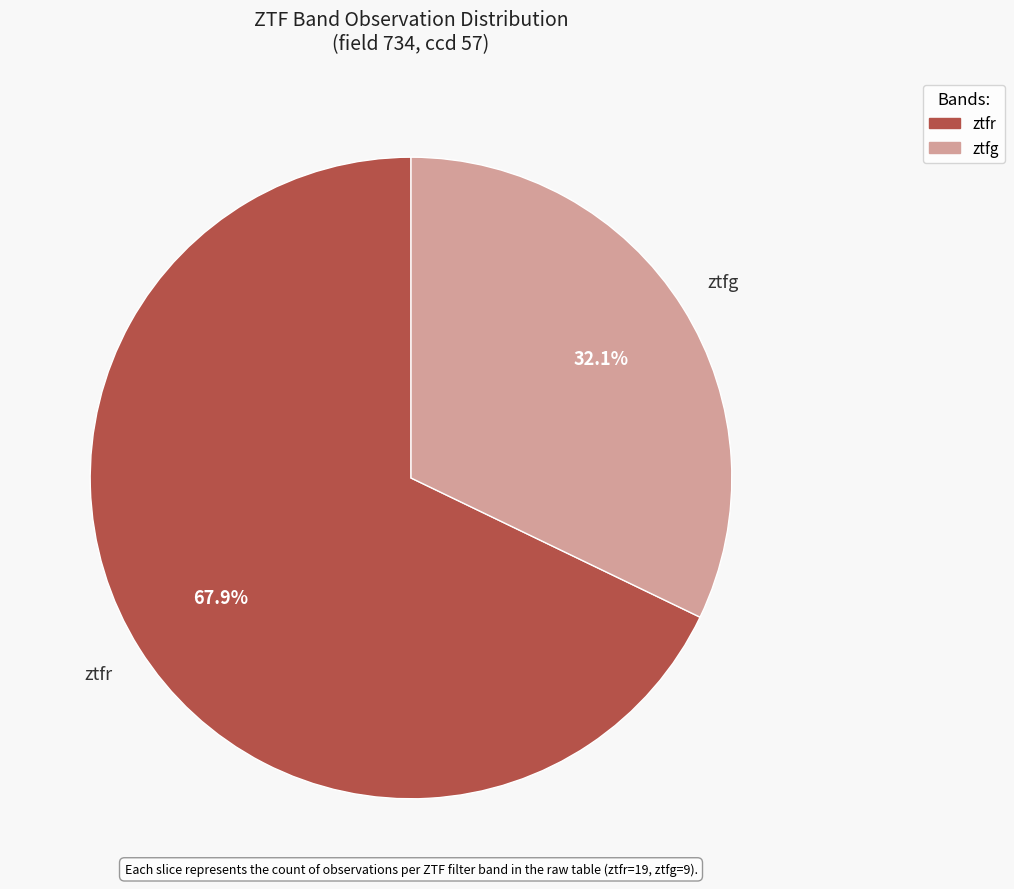

Between ztfg and ztfr, which is larger?

ztfr